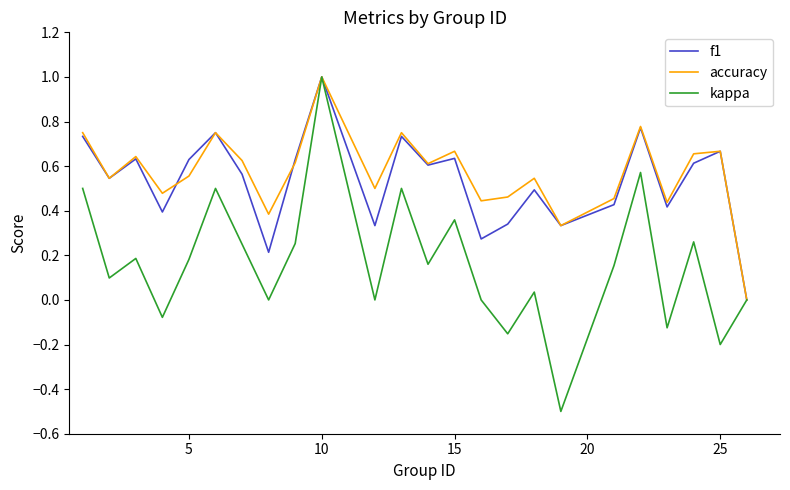

Which series has the largest range (max minus min)?

kappa